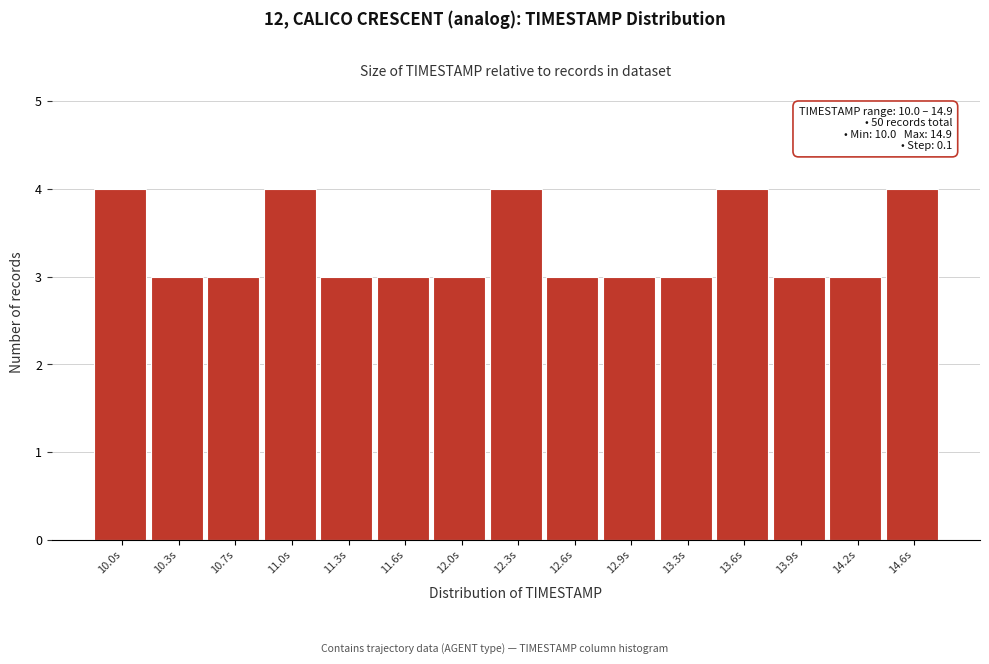

Reading left to right, what are all the values shown in this chart?

4	3	3	4	3	3	3	4	3	3	3	4	3	3	4